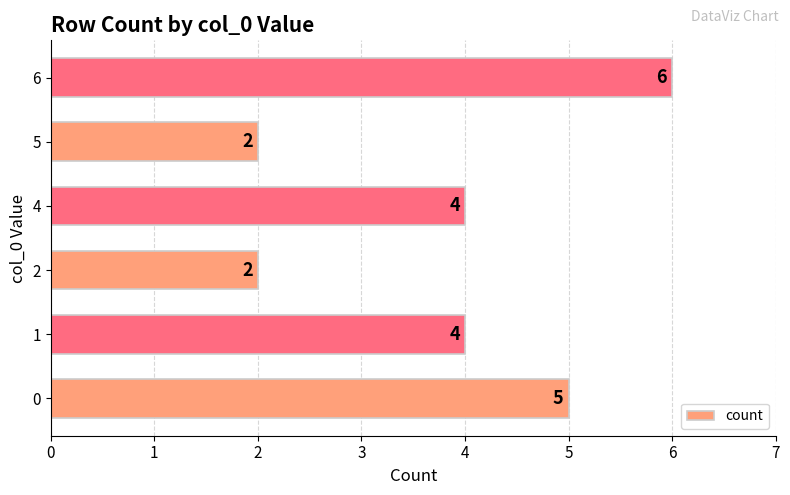

What is the approximate value at 4?

4